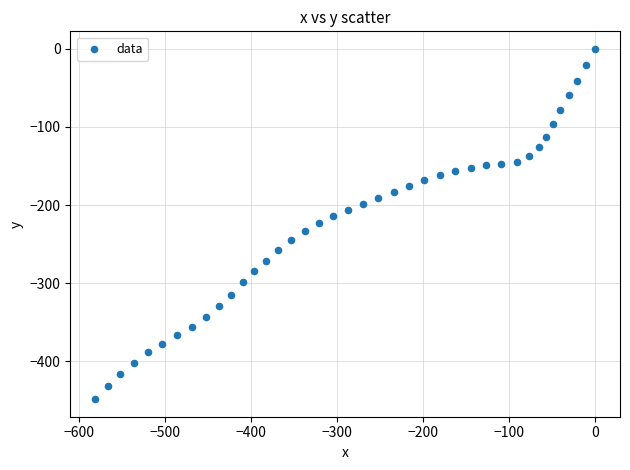

What is the range of Y values (max minus min)?

448.5